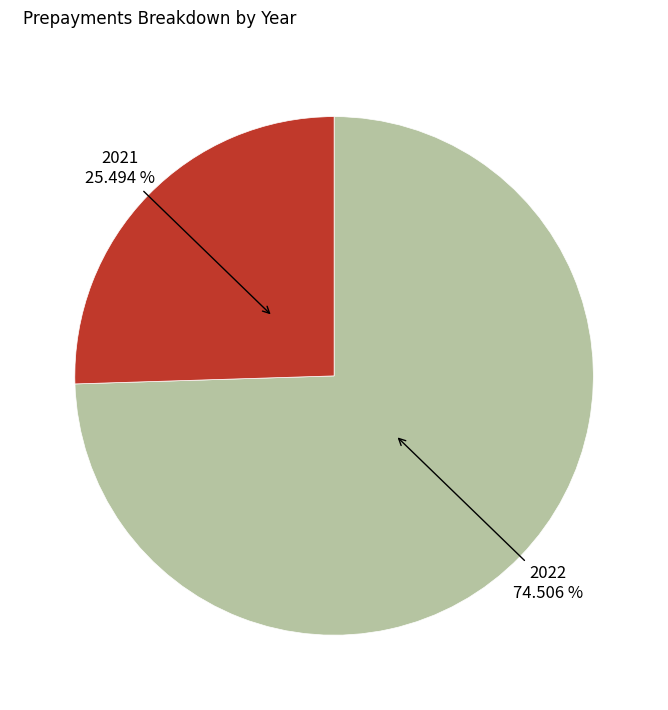

Which category accounts for the majority?

2022